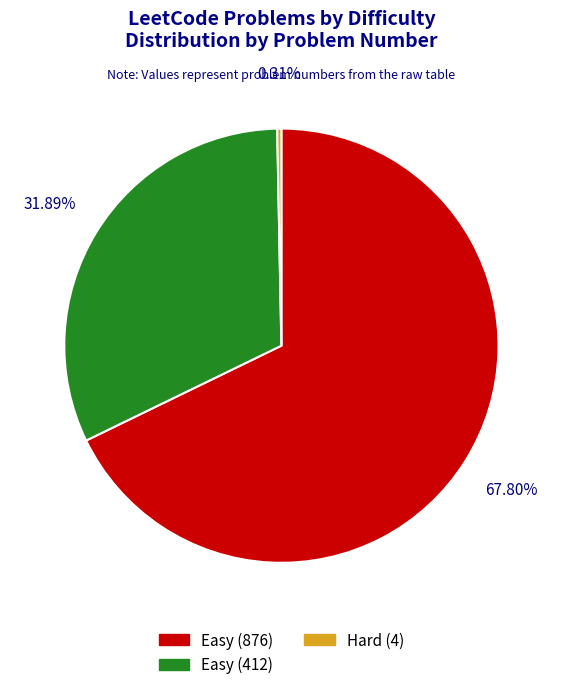

Count the number of slices in the pie.

3